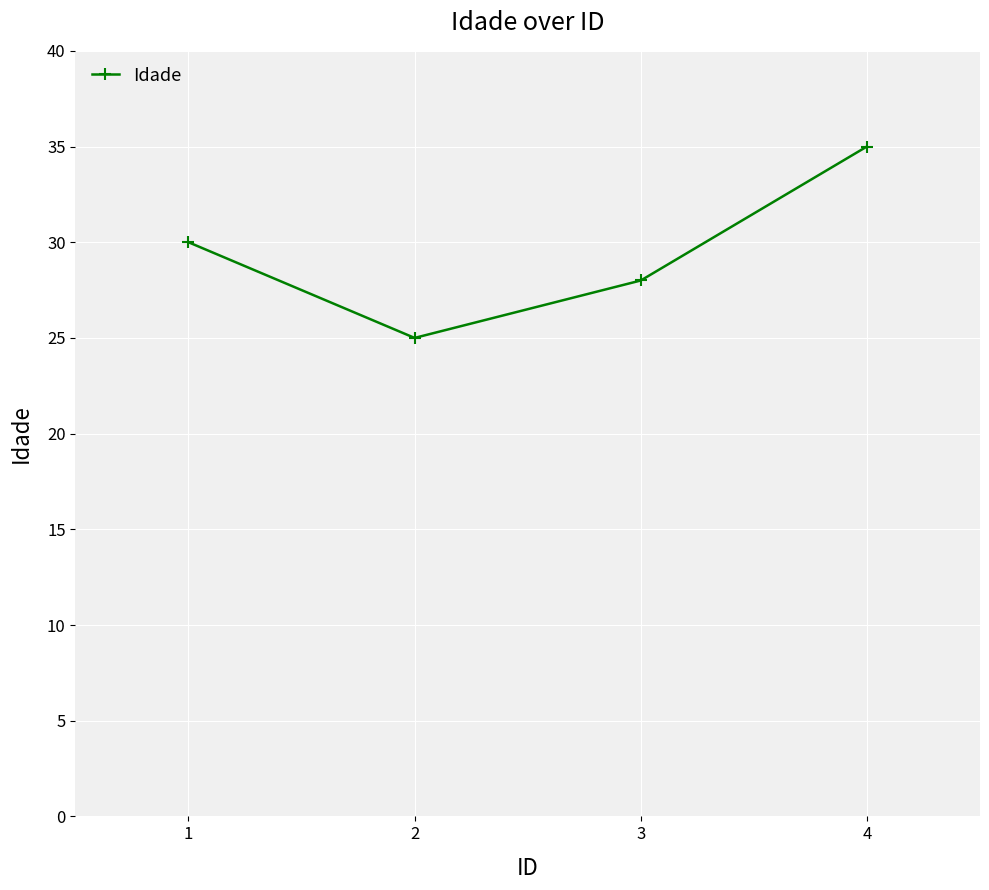

At which category does the data reach its first local valley?

2